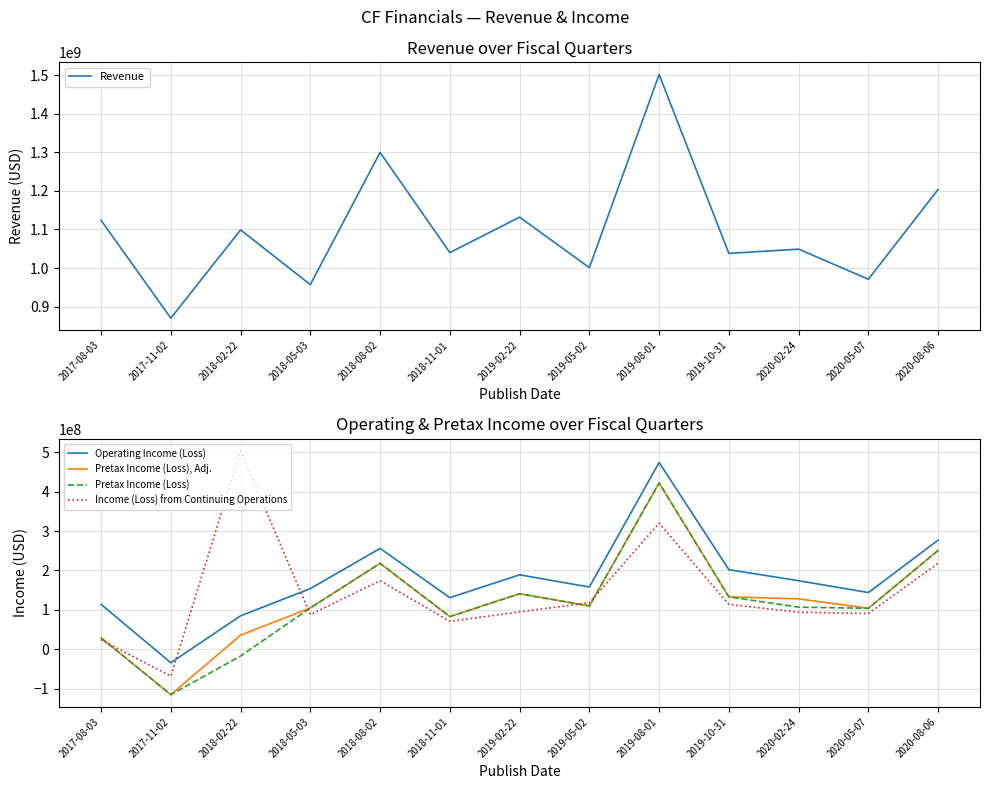

Rank the series at 2018-02-22 from highest to lowest value.

Revenue, Income (Loss) from Continuing Operations, Operating Income (Loss), Pretax Income (Loss), Adj., Pretax Income (Loss)